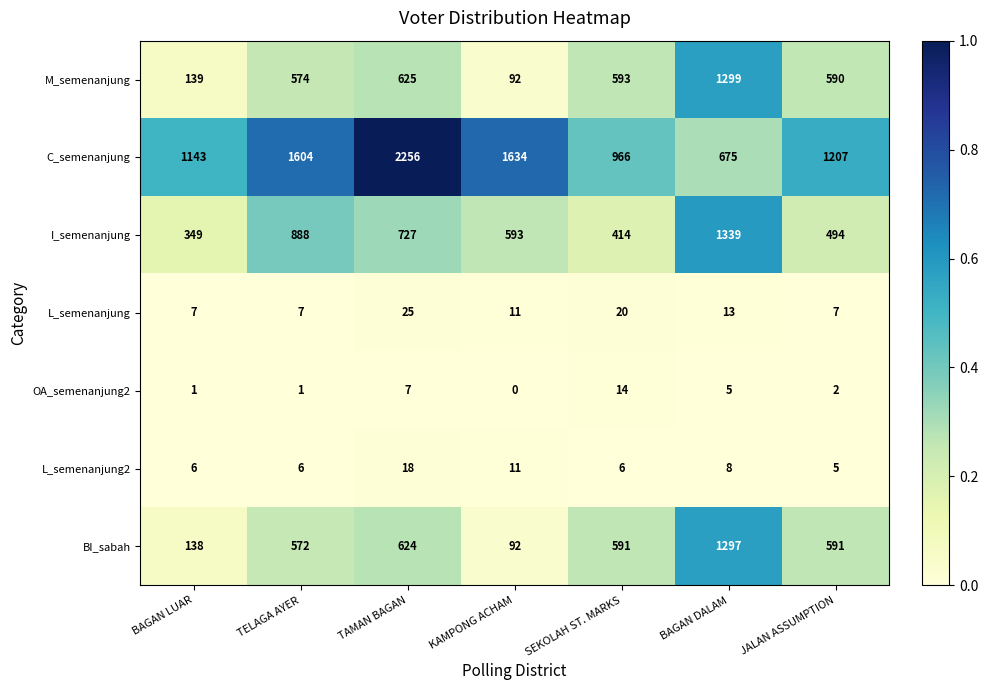

Rank the series at TAMAN BAGAN from highest to lowest value.

C_semenanjung, I_semenanjung, M_semenanjung, BI_sabah, L_semenanjung, L_semenanjung2, OA_semenanjung2